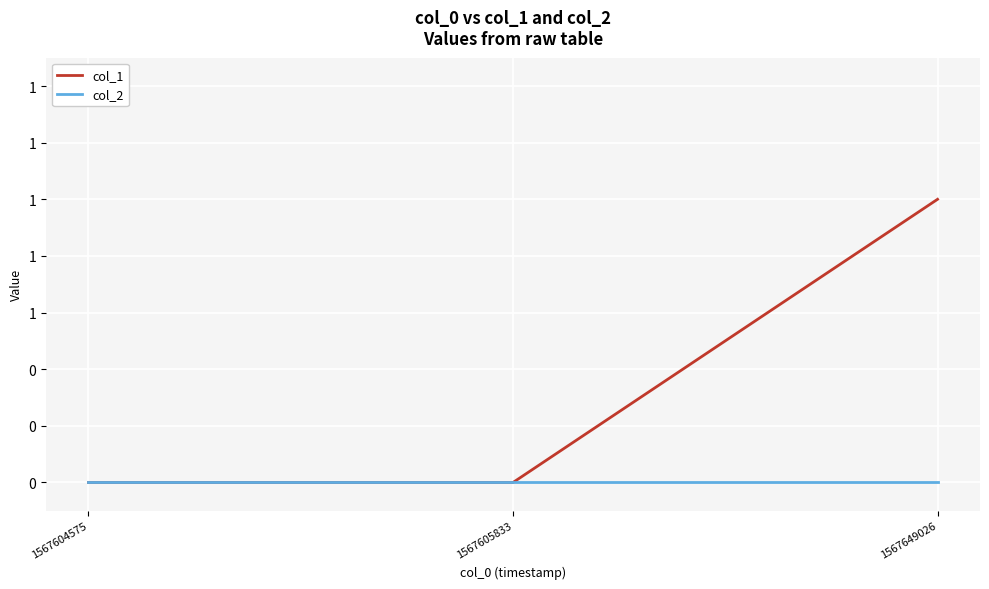

What are all the series names shown in the legend?

col_1, col_2